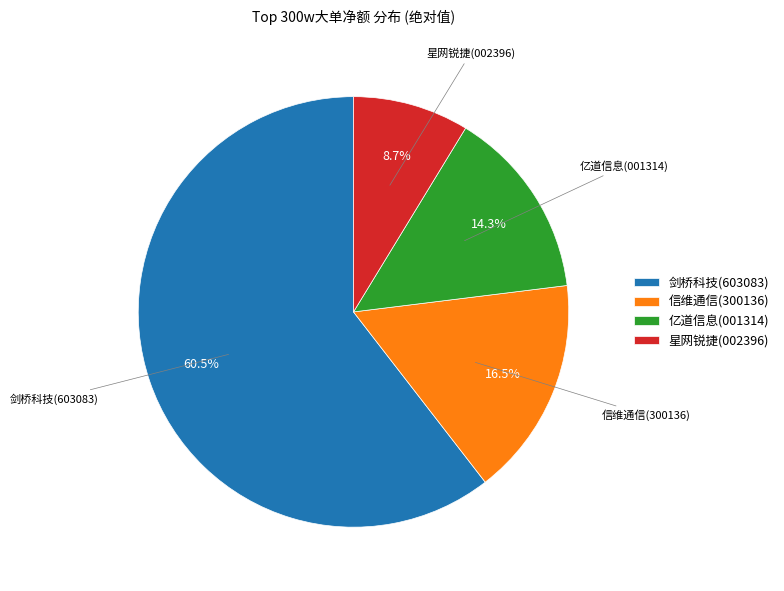

Do 剑桥科技(603083) and 星网锐捷(002396) together represent more than half of the pie?

Yes